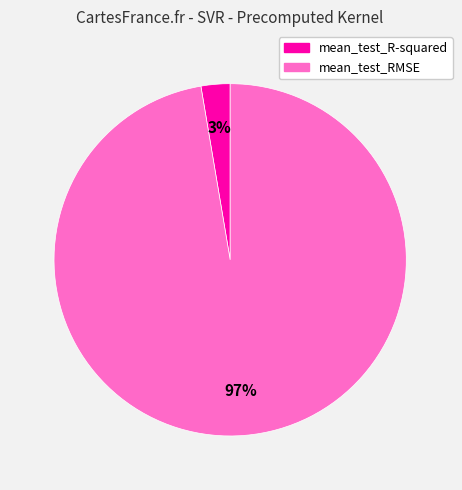

To the nearest percent, what is the average slice percentage?

50%